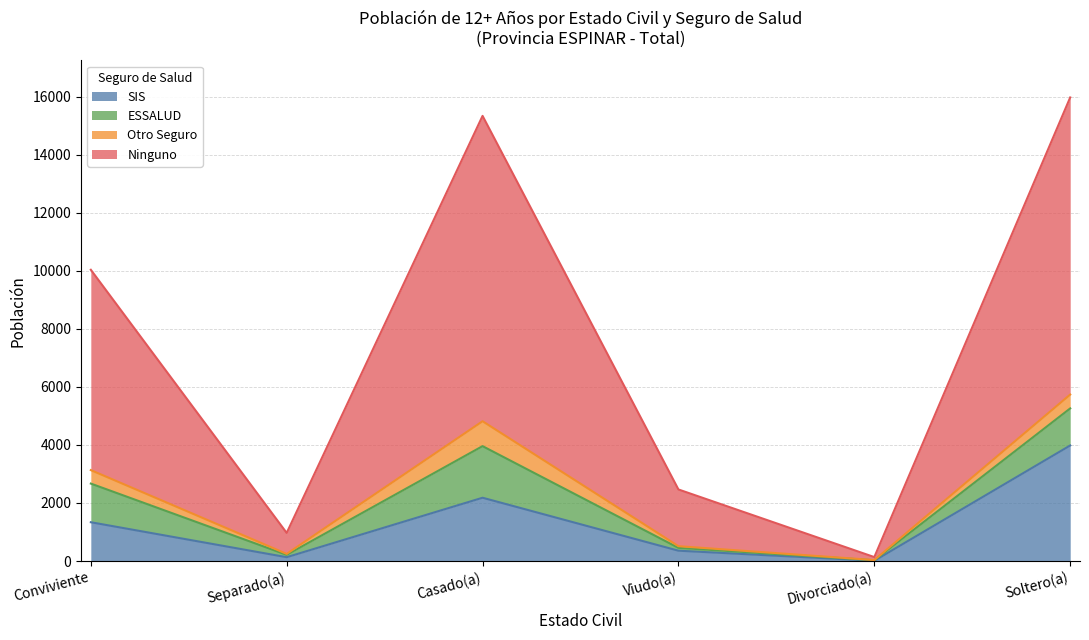

True or false: Ninguno has more than 2 points higher than both neighbors.

False